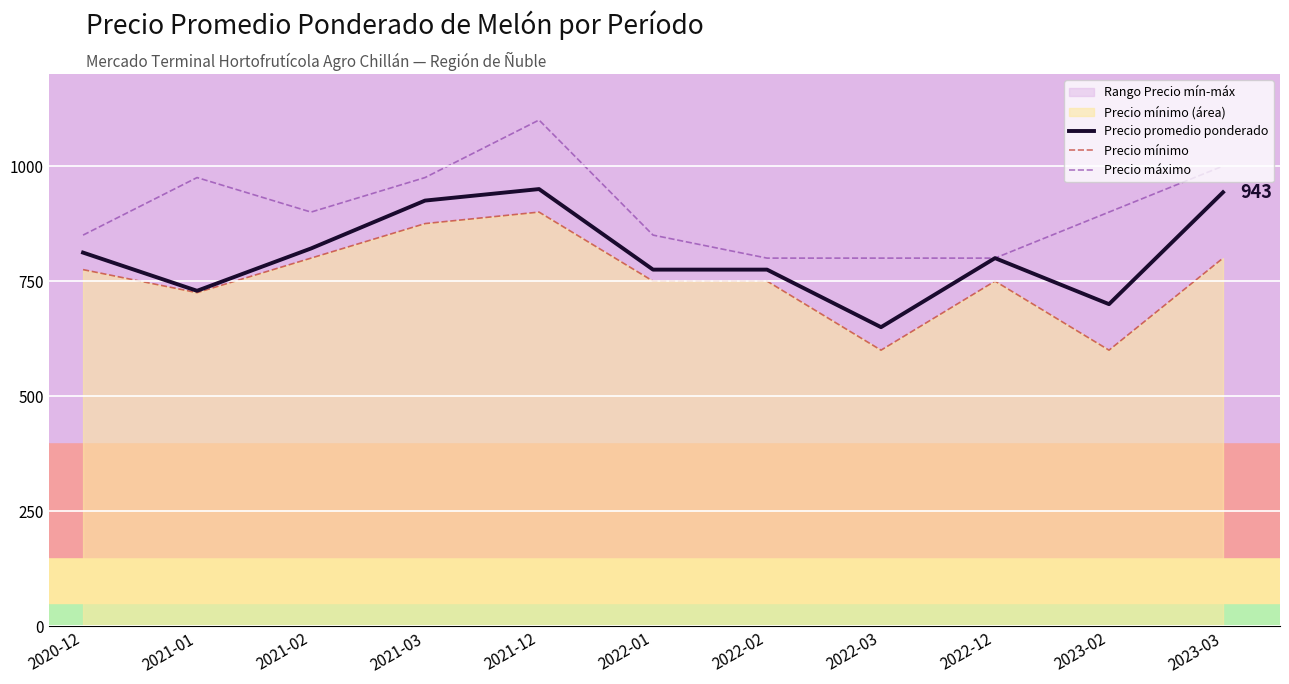

Read the Precio mínimo value at 2022-12.

750